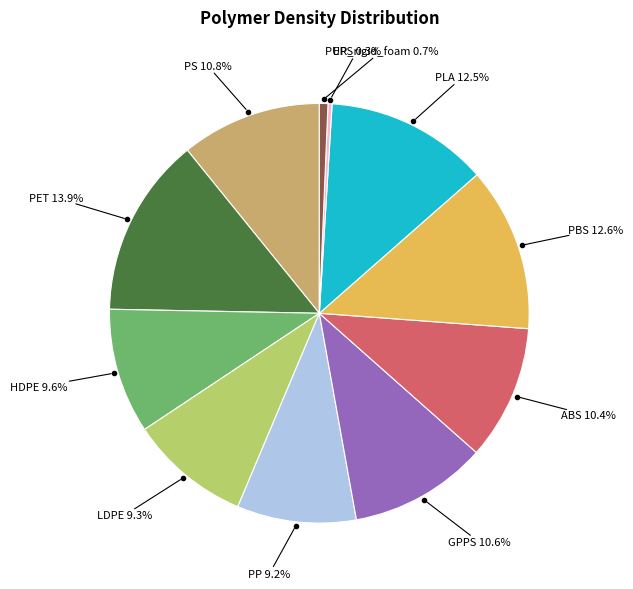

Is there any slice that represents more than half of the pie?

No